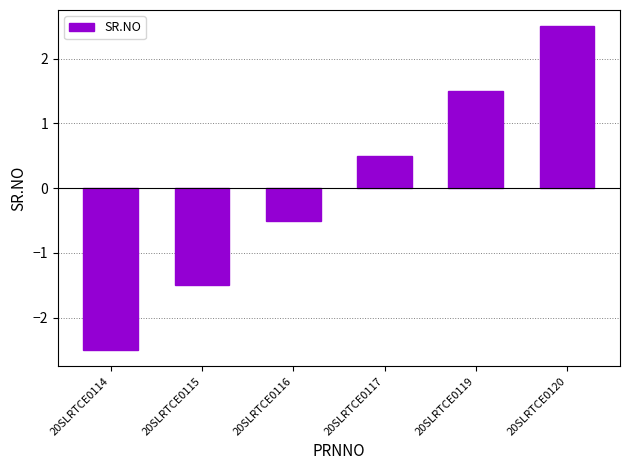

The value at 20SLRTCE0115 is -1.5. True or false?

True